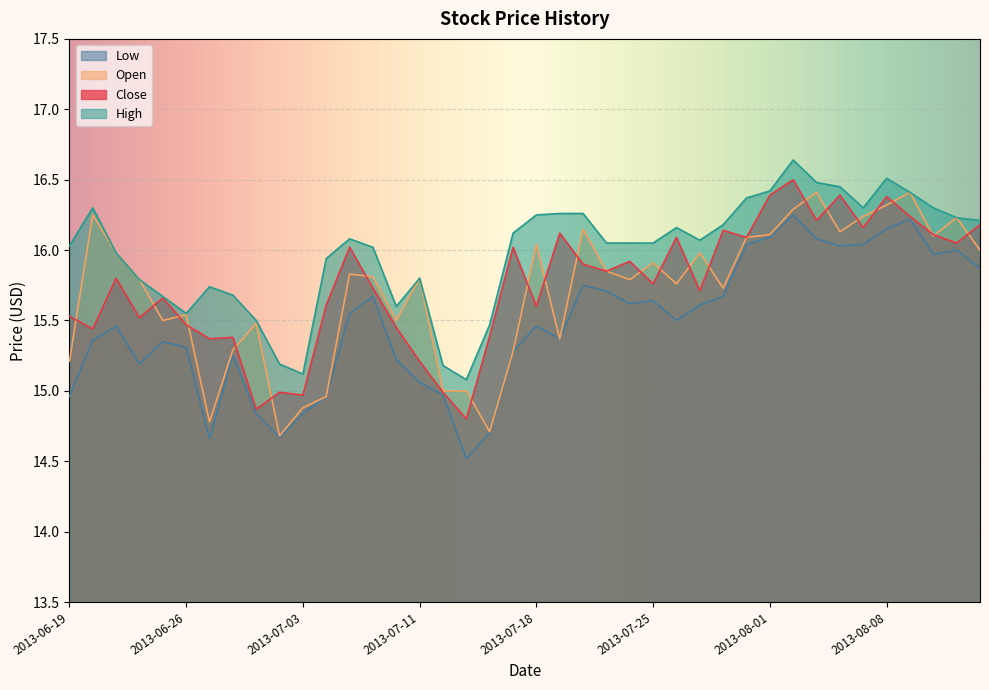

Between 2013-08-06 and 2013-07-31, which is larger?

2013-08-06